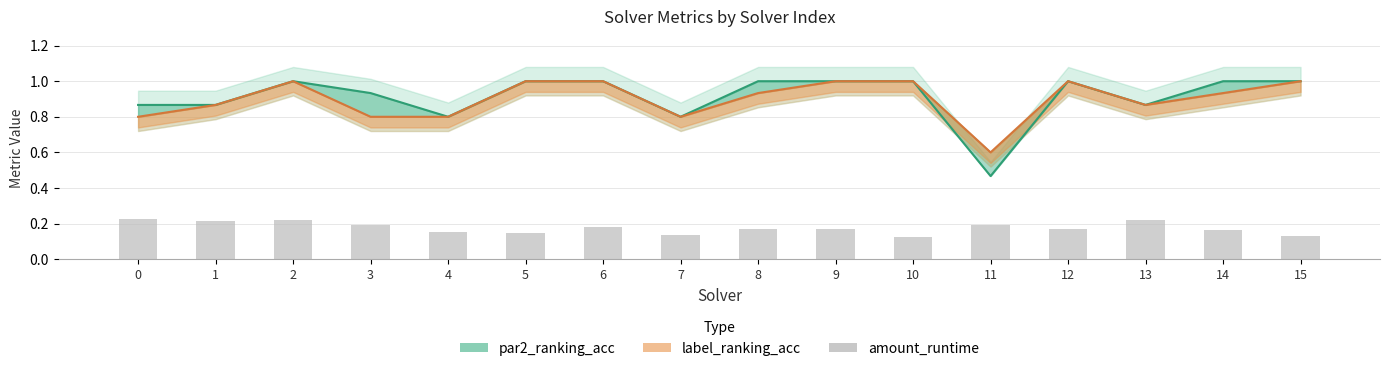

The chart shows a value of 0.1 at 8. True or false?

False